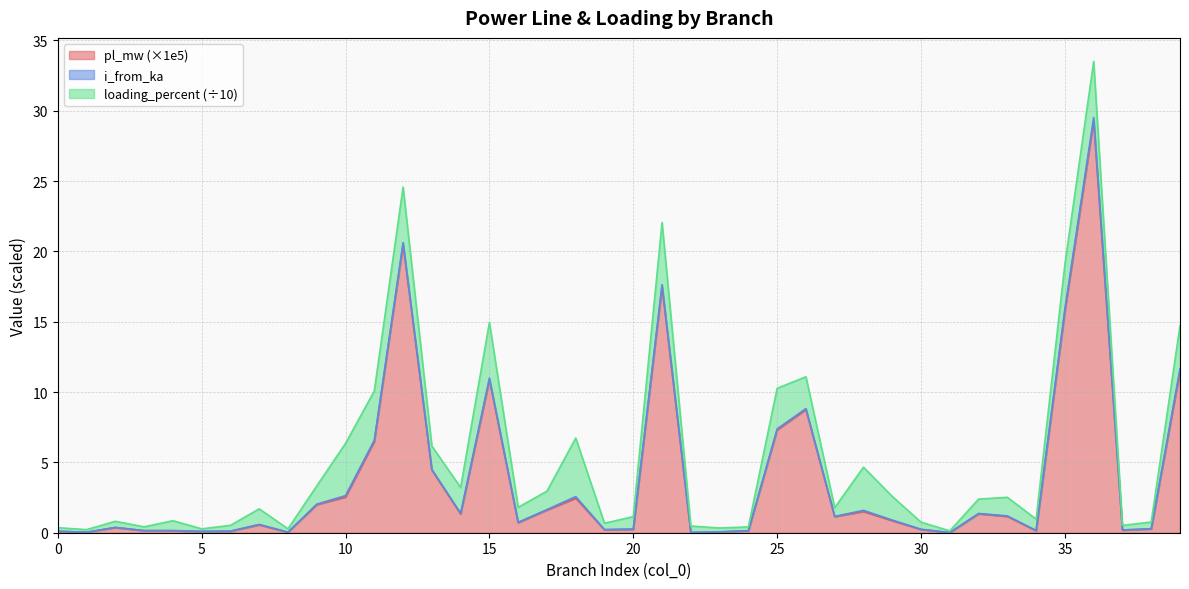

What are all the series names shown in the legend?

pl_mw, i_from_ka, loading_percent